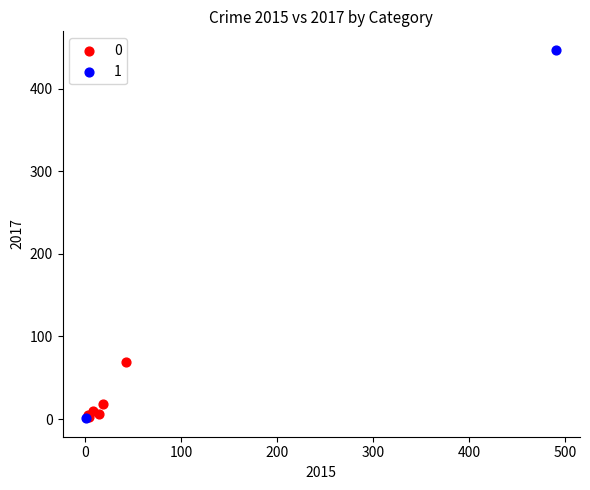

What are all the series names shown in the legend?

0, 1